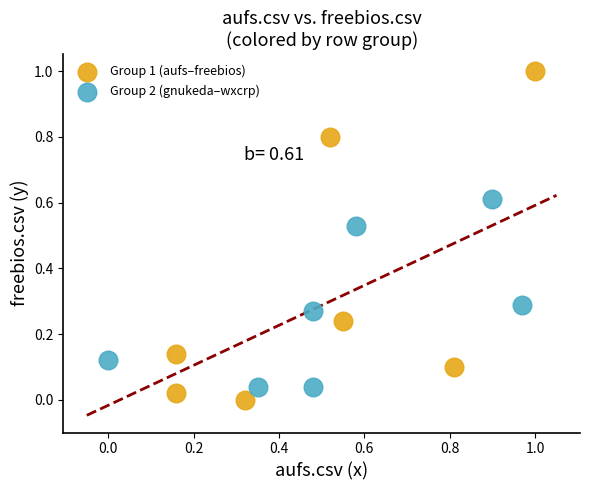

Which series has the largest Y range (max minus min)?

Group 1 (aufs–freebios)